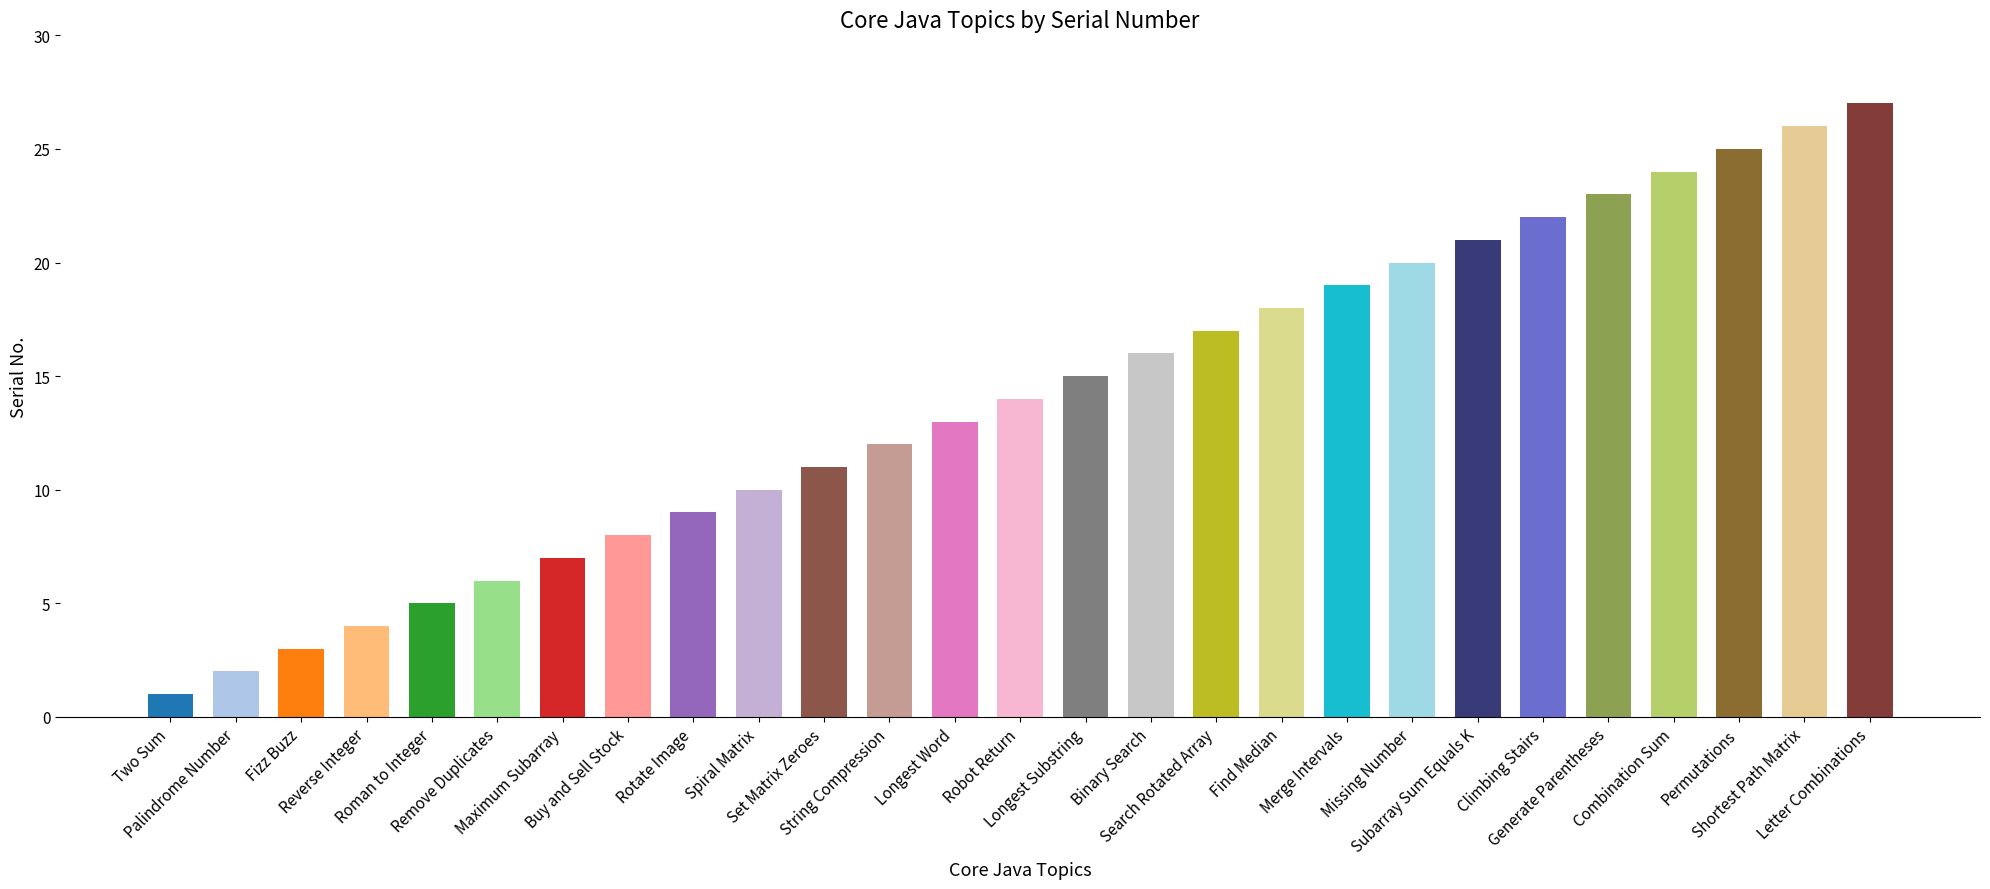

Where is the data nearest to the value 14?

Robot Return